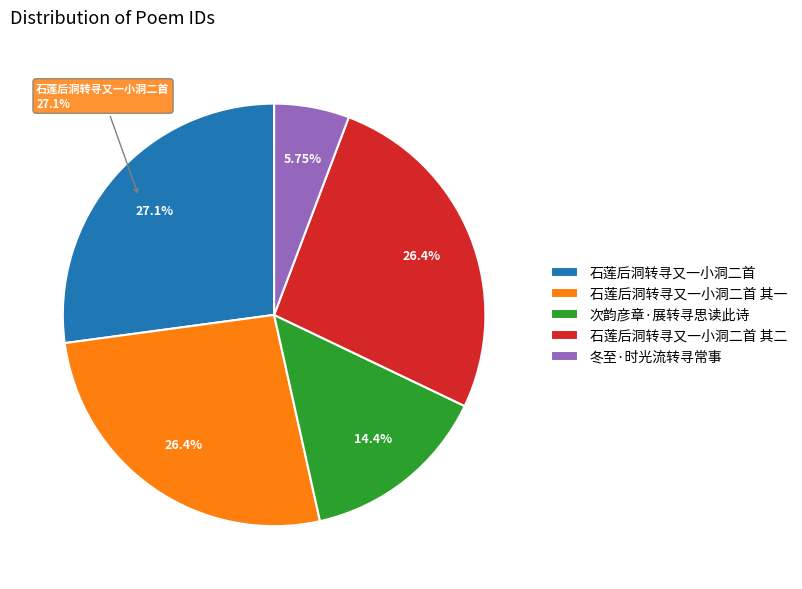

Which category has the smallest portion of the pie?

冬至·时光流转寻常事